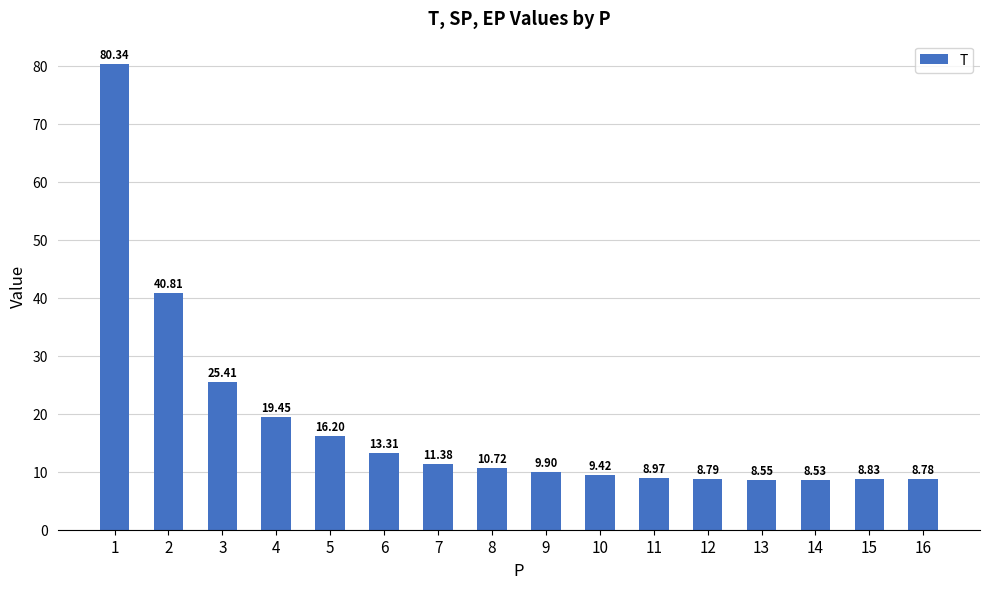

What is the value of the 14th bar from the left?

8.5